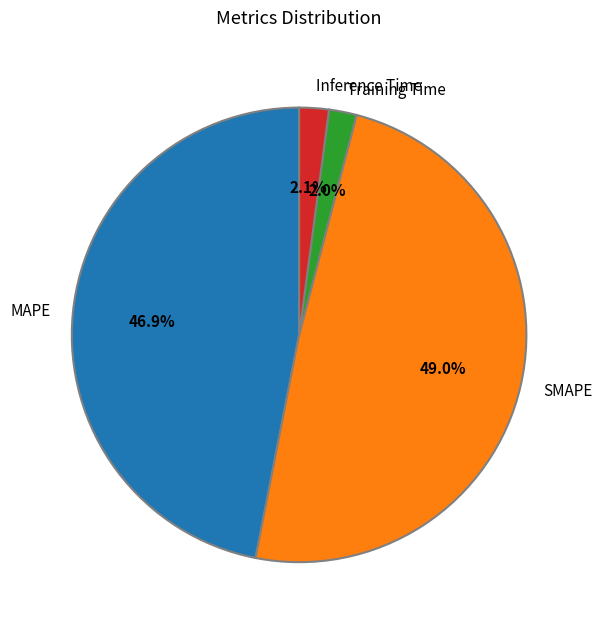

What percentage is the MAPE slice, to the nearest percent?

47%